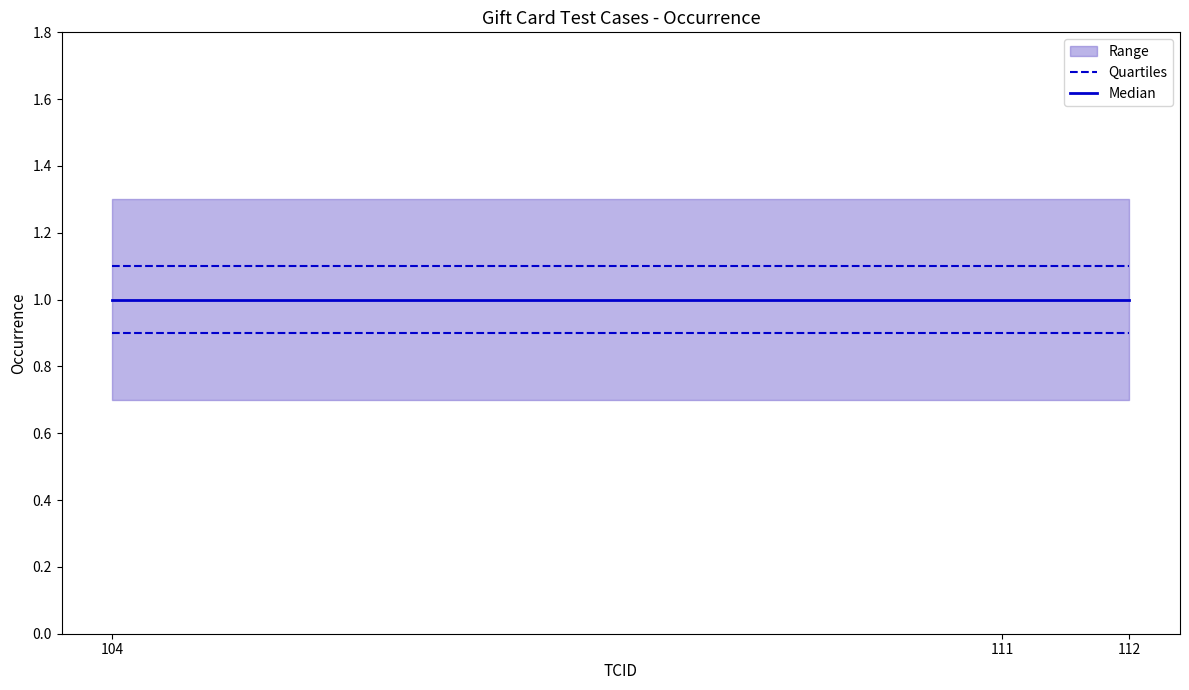

Is it true that Quartiles equals 1.5 at 104?

False